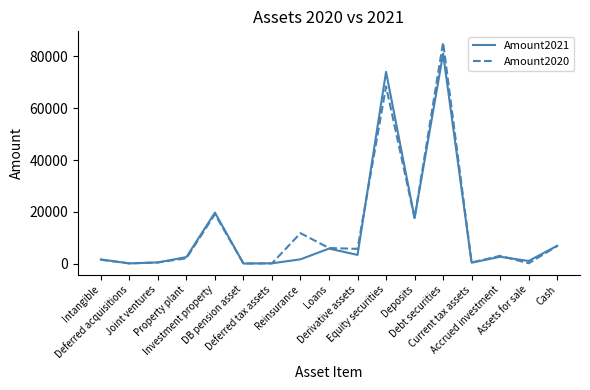

What is the maximum value shown in the chart?

85439